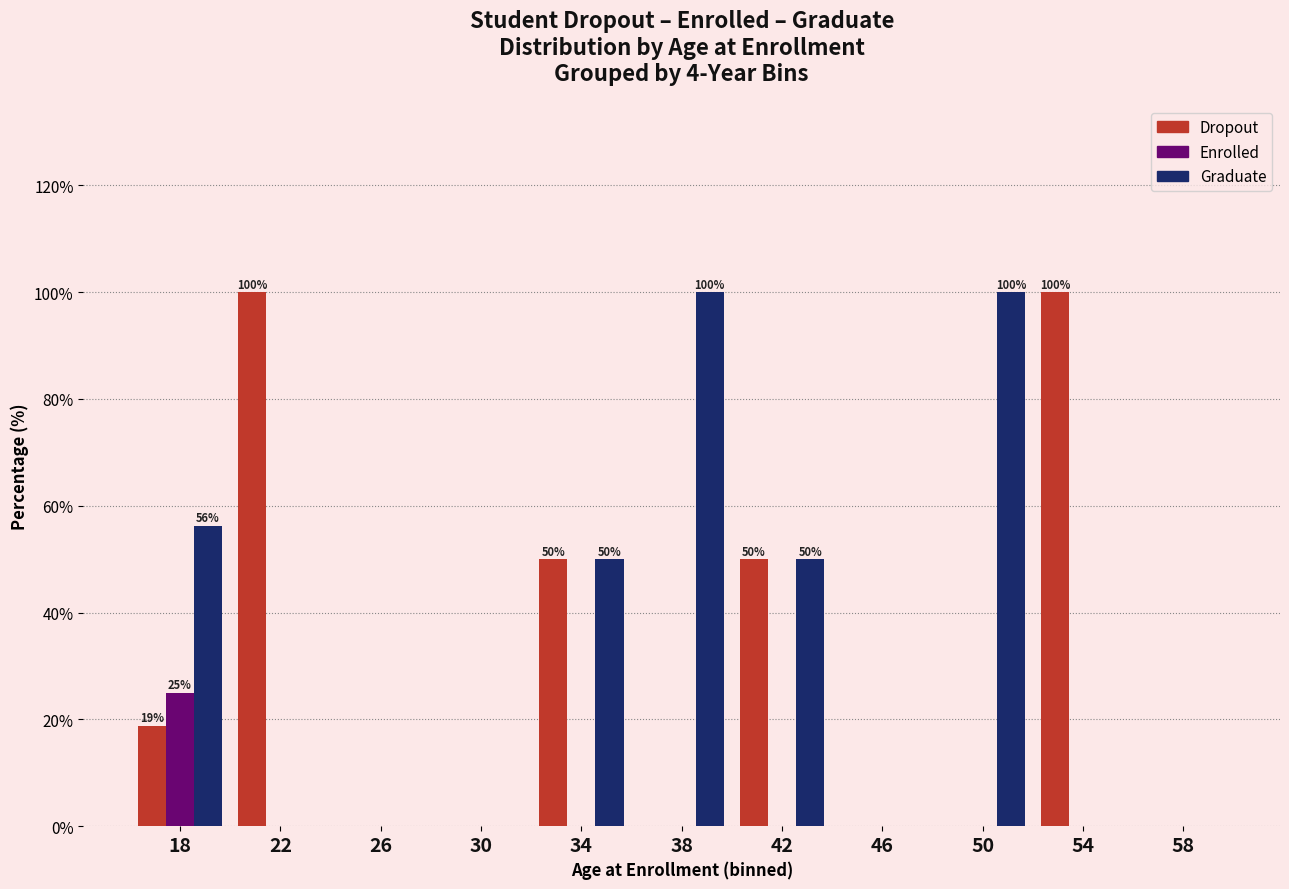

What value does the Dropout series have at 34?

50.0